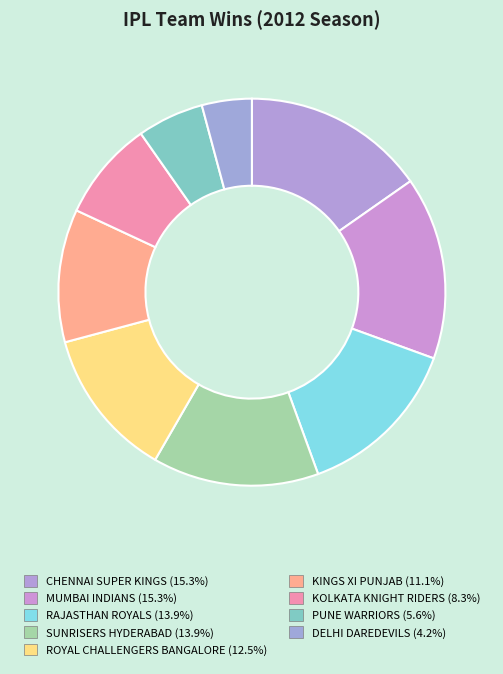

Count the number of slices in the pie.

9